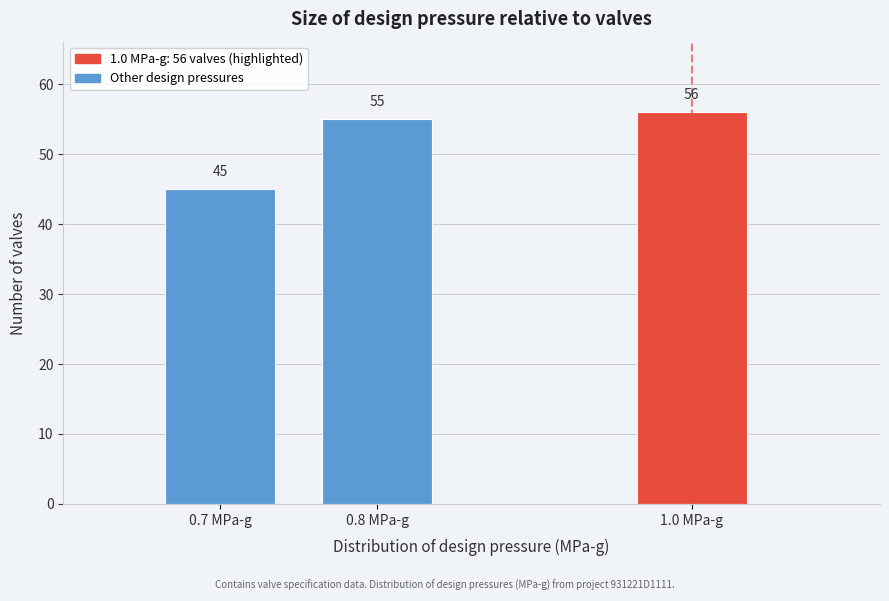

Reading right to left, what are all the values shown in this chart?

1.0 MPa-g=56	0.8 MPa-g=55	0.7 MPa-g=45